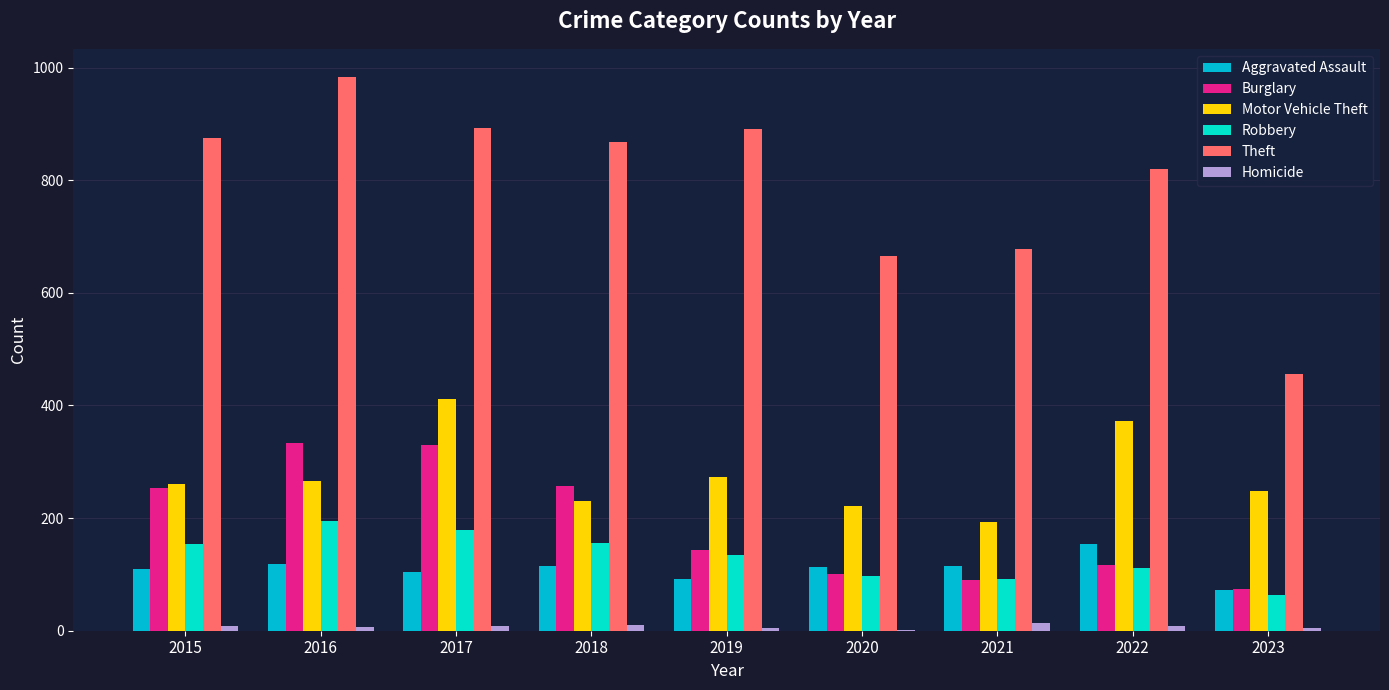

What is the sum of the Motor Vehicle Theft values at 2017 and 2018?

642